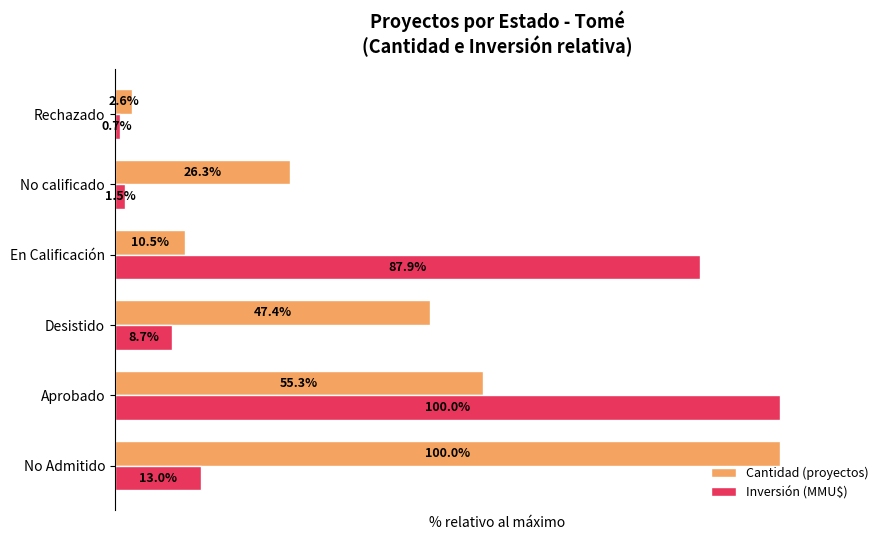

At which label is Cantidad (proyectos) closest to 51?

Desistido